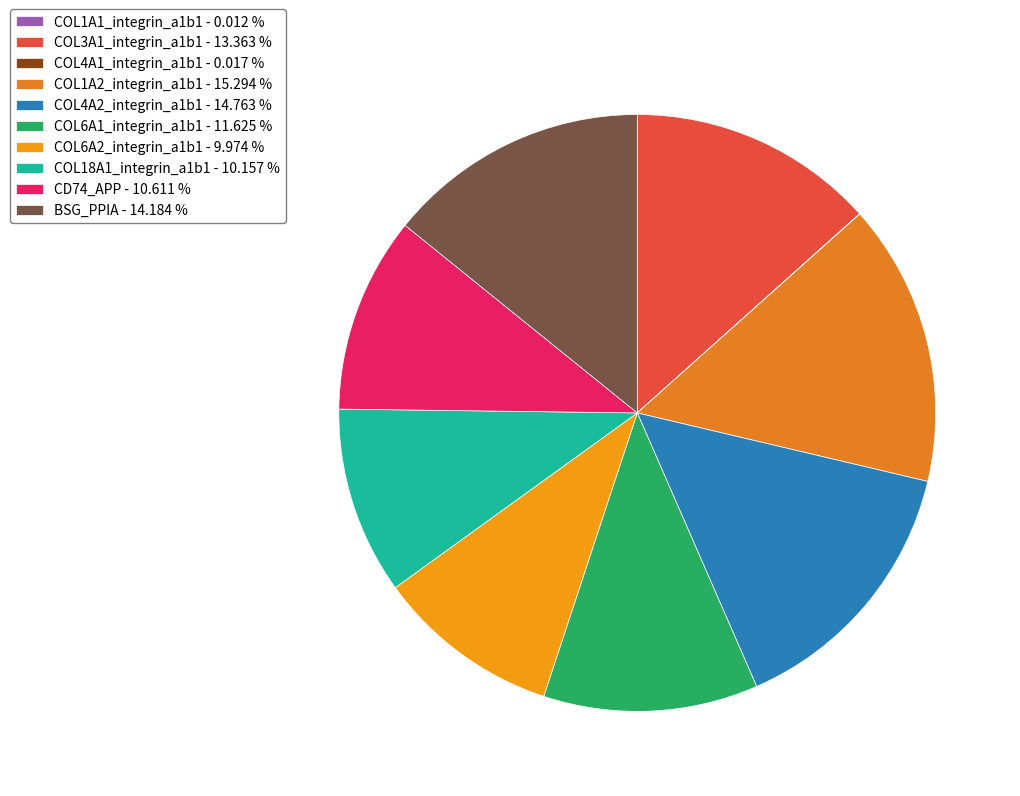

Is it true that COL18A1_integrin_a1b1 is 10% of the pie?

True